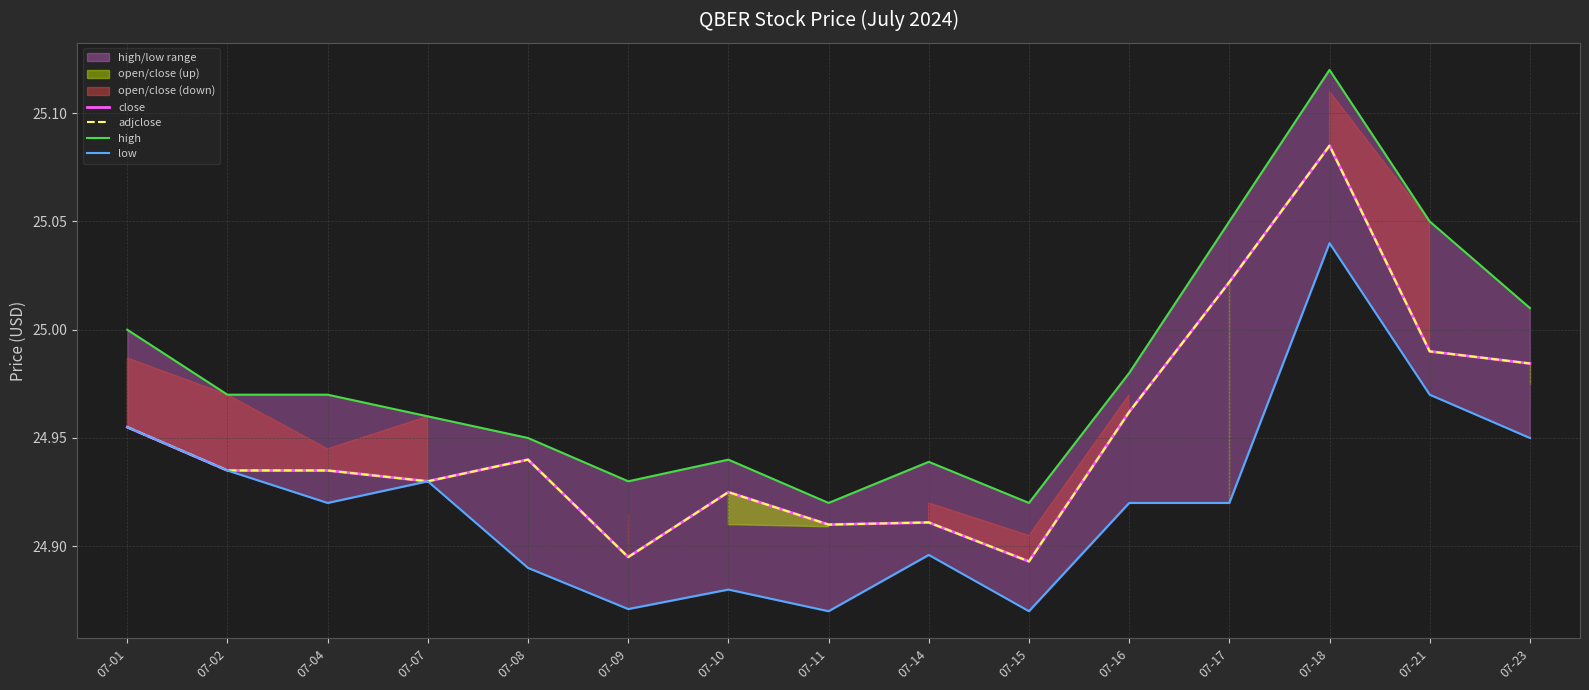

Reading left to right, extract all data points from this chart.

close: 07-01=25.0	07-02=24.9	07-04=24.9	07-07=24.9	07-08=24.9	07-09=24.9	07-10=24.9	07-11=24.9	07-14=24.9	07-15=24.9	07-16=25.0	07-17=25.0	07-18=25.1	07-21=25.0	07-23=25.0
adjclose: 07-01=25.0	07-02=24.9	07-04=24.9	07-07=24.9	07-08=24.9	07-09=24.9	07-10=24.9	07-11=24.9	07-14=24.9	07-15=24.9	07-16=25.0	07-17=25.0	07-18=25.1	07-21=25.0	07-23=25.0
high: 07-01=25.0	07-02=25.0	07-04=25.0	07-07=25.0	07-08=25.0	07-09=24.9	07-10=24.9	07-11=24.9	07-14=24.9	07-15=24.9	07-16=25.0	07-17=25.0	07-18=25.1	07-21=25.0	07-23=25.0
low: 07-01=25.0	07-02=24.9	07-04=24.9	07-07=24.9	07-08=24.9	07-09=24.9	07-10=24.9	07-11=24.9	07-14=24.9	07-15=24.9	07-16=24.9	07-17=24.9	07-18=25.0	07-21=25.0	07-23=25.0